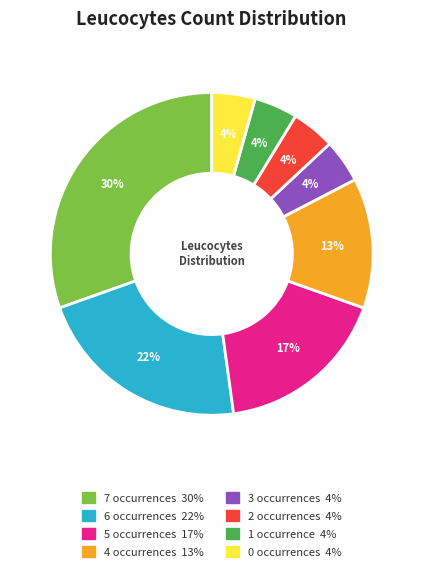

Is there a majority slice in this chart?

No